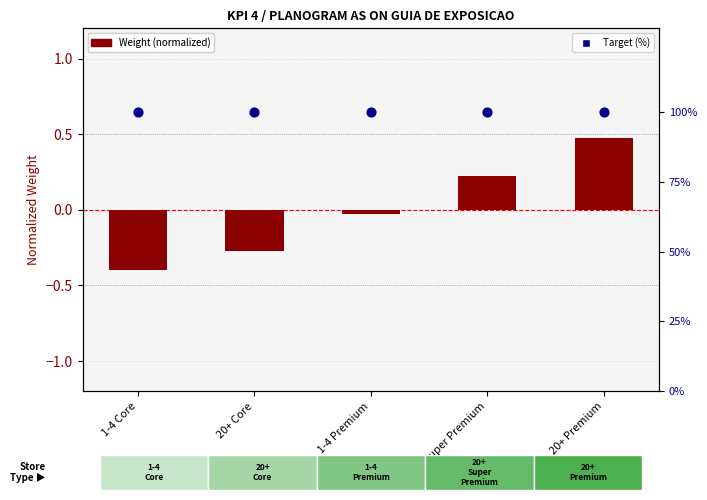

At how many categories does at least one series exceed 15?

5